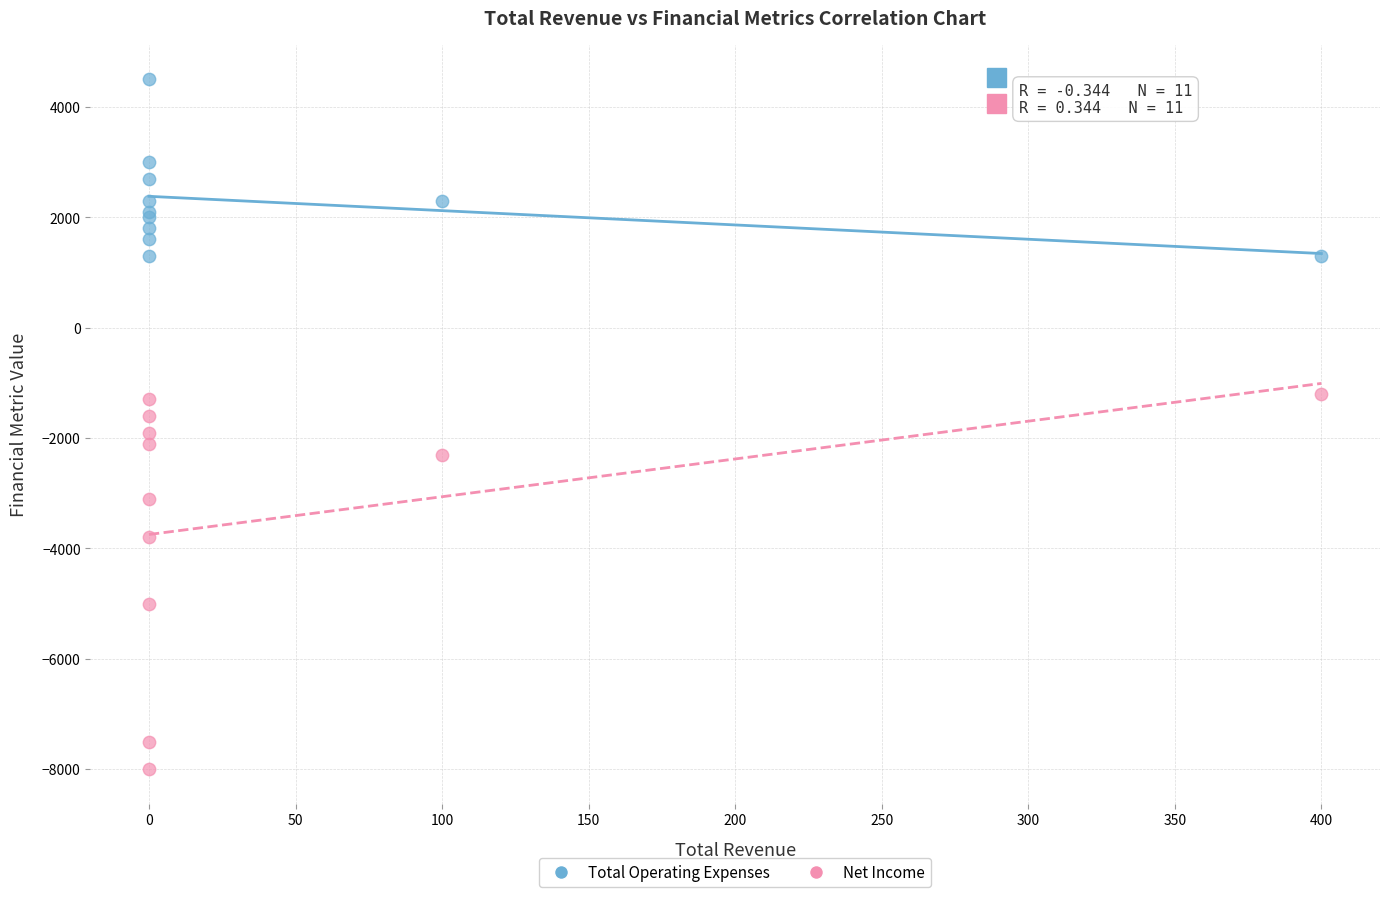

Which series has the largest Y range (max minus min)?

Net Income